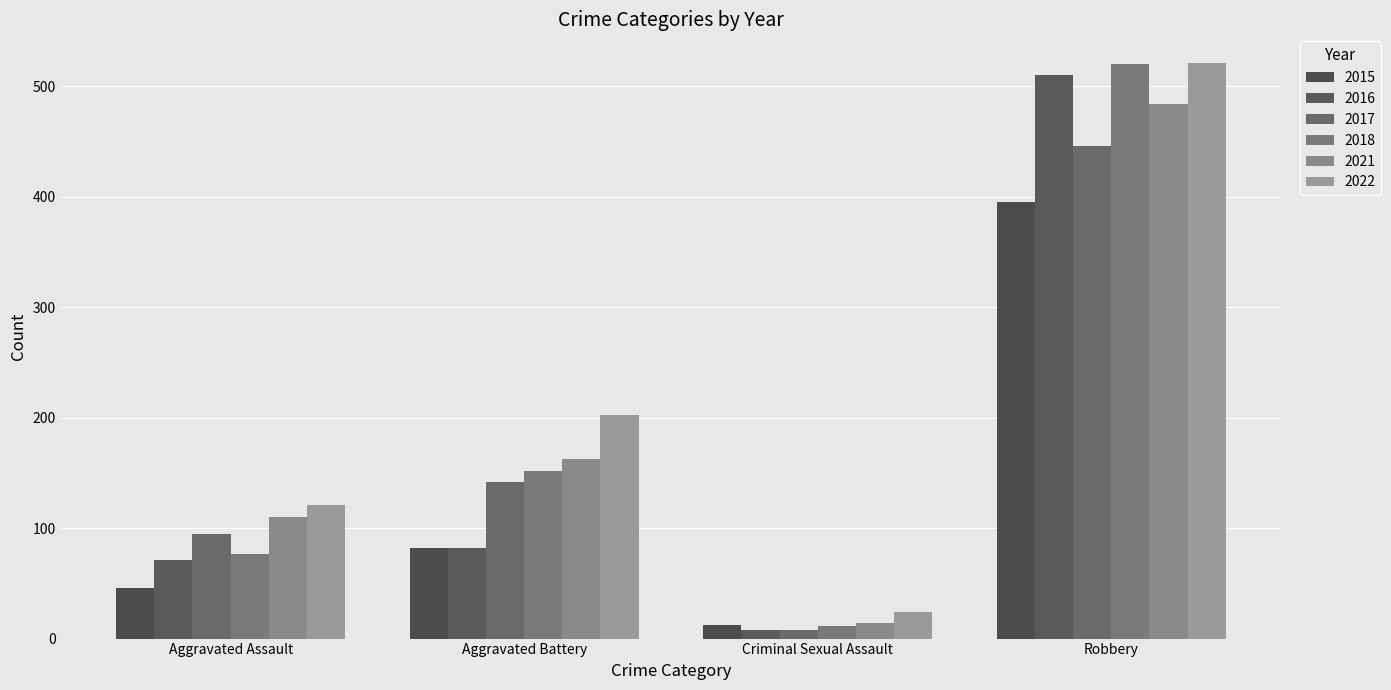

Reading left to right, transcribe all the data shown in this chart.

2015: Aggravated Assault=46	Aggravated Battery=82	Criminal Sexual Assault=12	Robbery=395
2016: Aggravated Assault=71	Aggravated Battery=82	Criminal Sexual Assault=8	Robbery=510
2017: Aggravated Assault=95	Aggravated Battery=142	Criminal Sexual Assault=8	Robbery=446
2018: Aggravated Assault=77	Aggravated Battery=152	Criminal Sexual Assault=11	Robbery=520
2021: Aggravated Assault=110	Aggravated Battery=163	Criminal Sexual Assault=14	Robbery=484
2022: Aggravated Assault=121	Aggravated Battery=202	Criminal Sexual Assault=24	Robbery=521